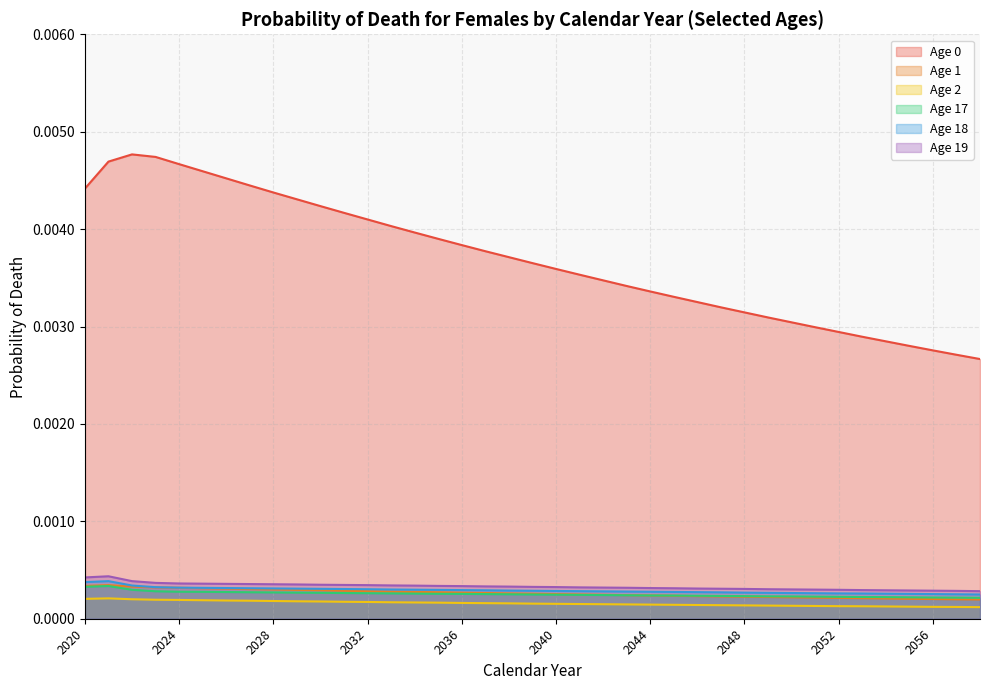

At which category does Age 2 reach its first local peak?

2021